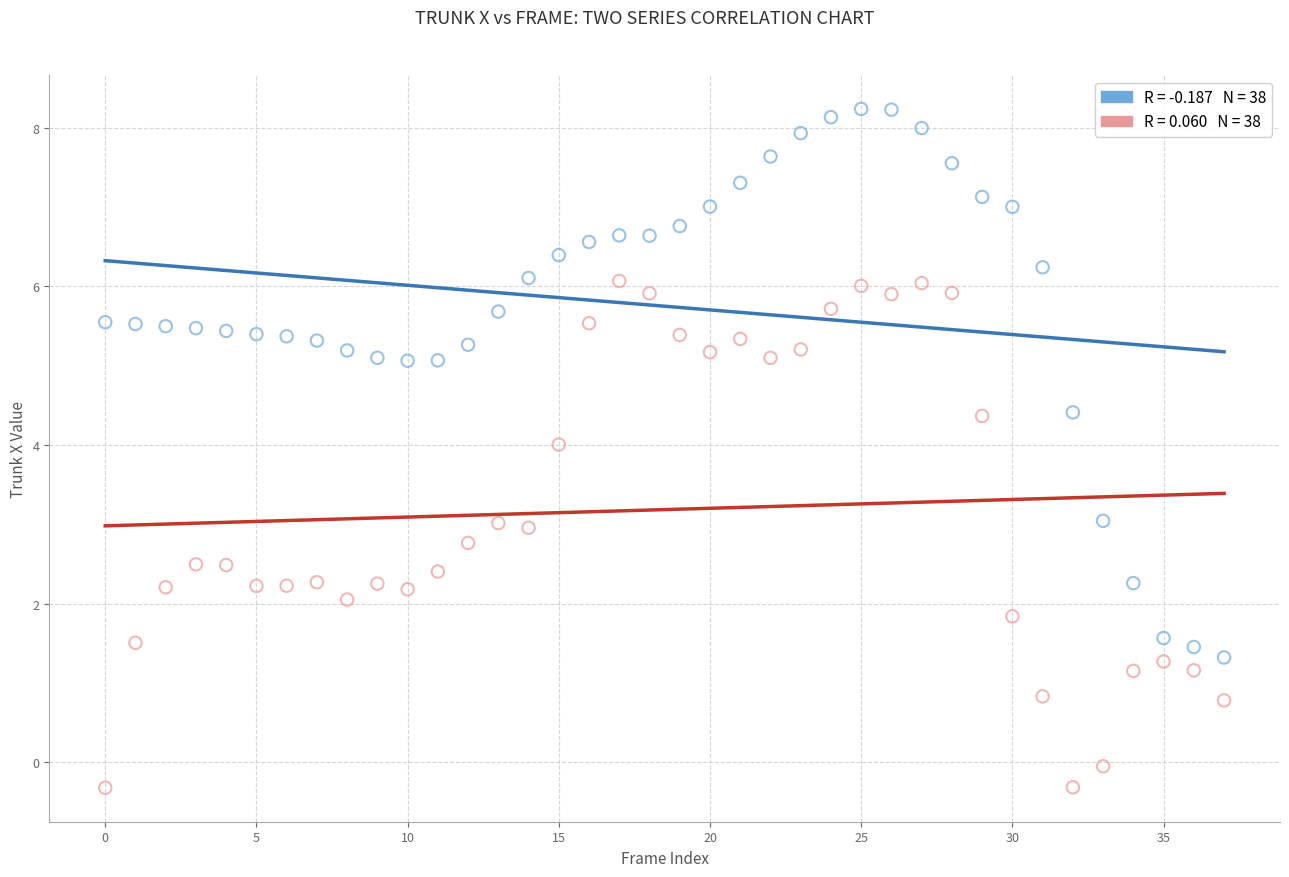

Across all data points, what is the range of Y values (max minus min)?

8.6